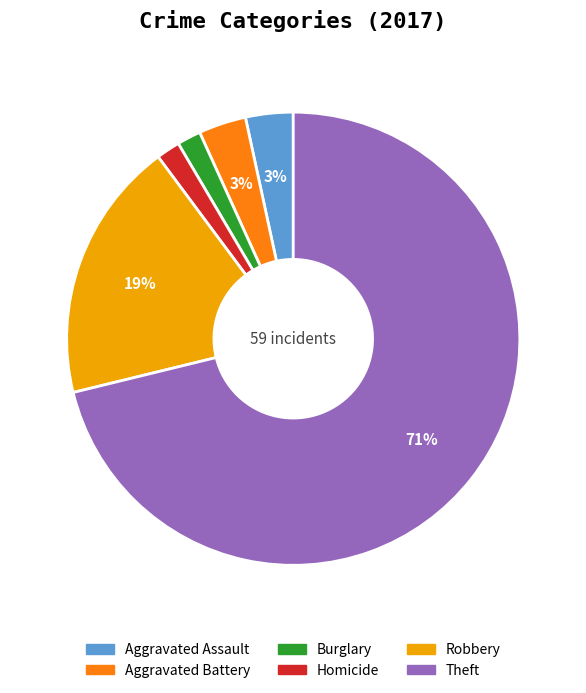

To the nearest percent, what is the difference between the largest and smallest slice percentages?

69%